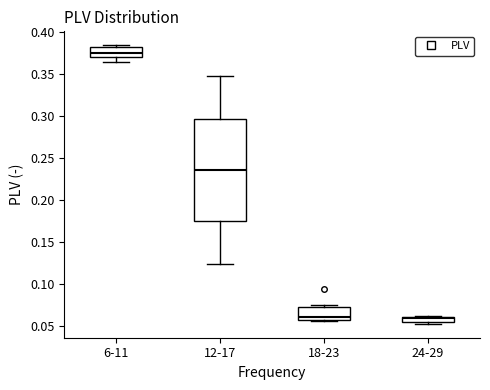

Which box is the tallest, from its lower edge to its upper edge?

12-17